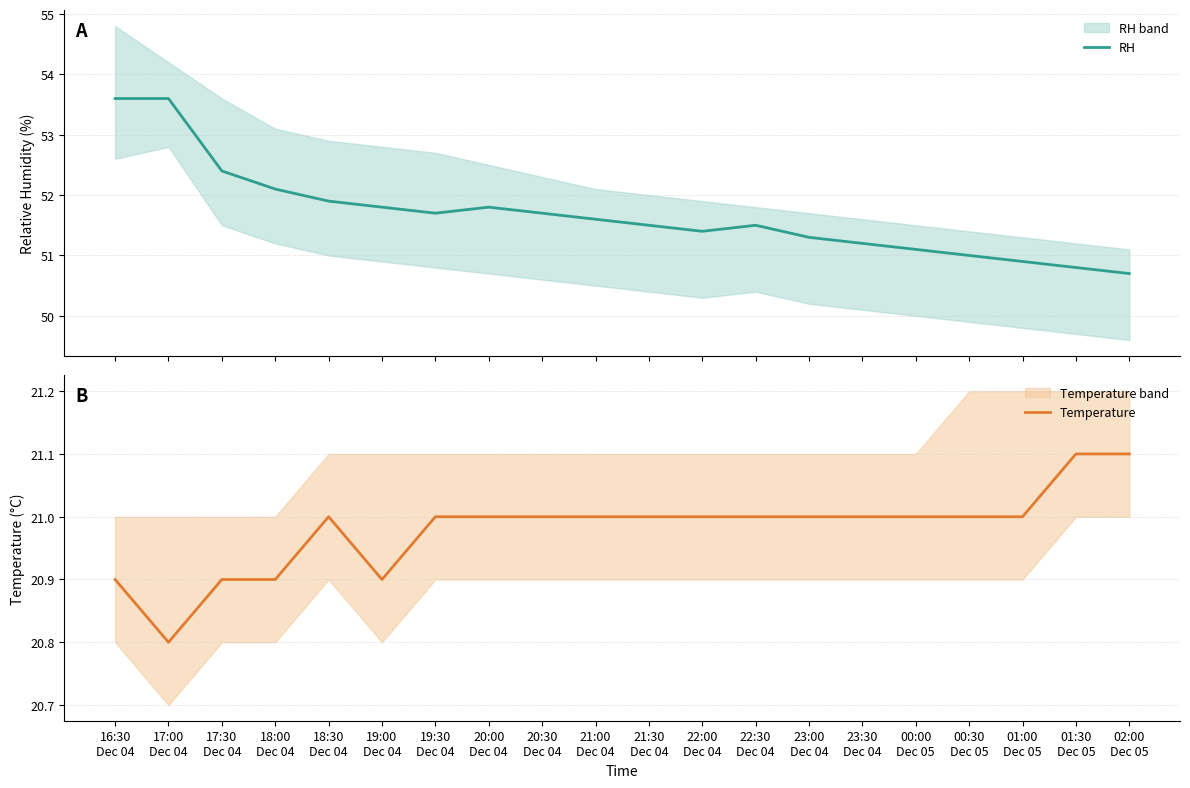

What are all the series names shown in the legend?

RH, Temperature